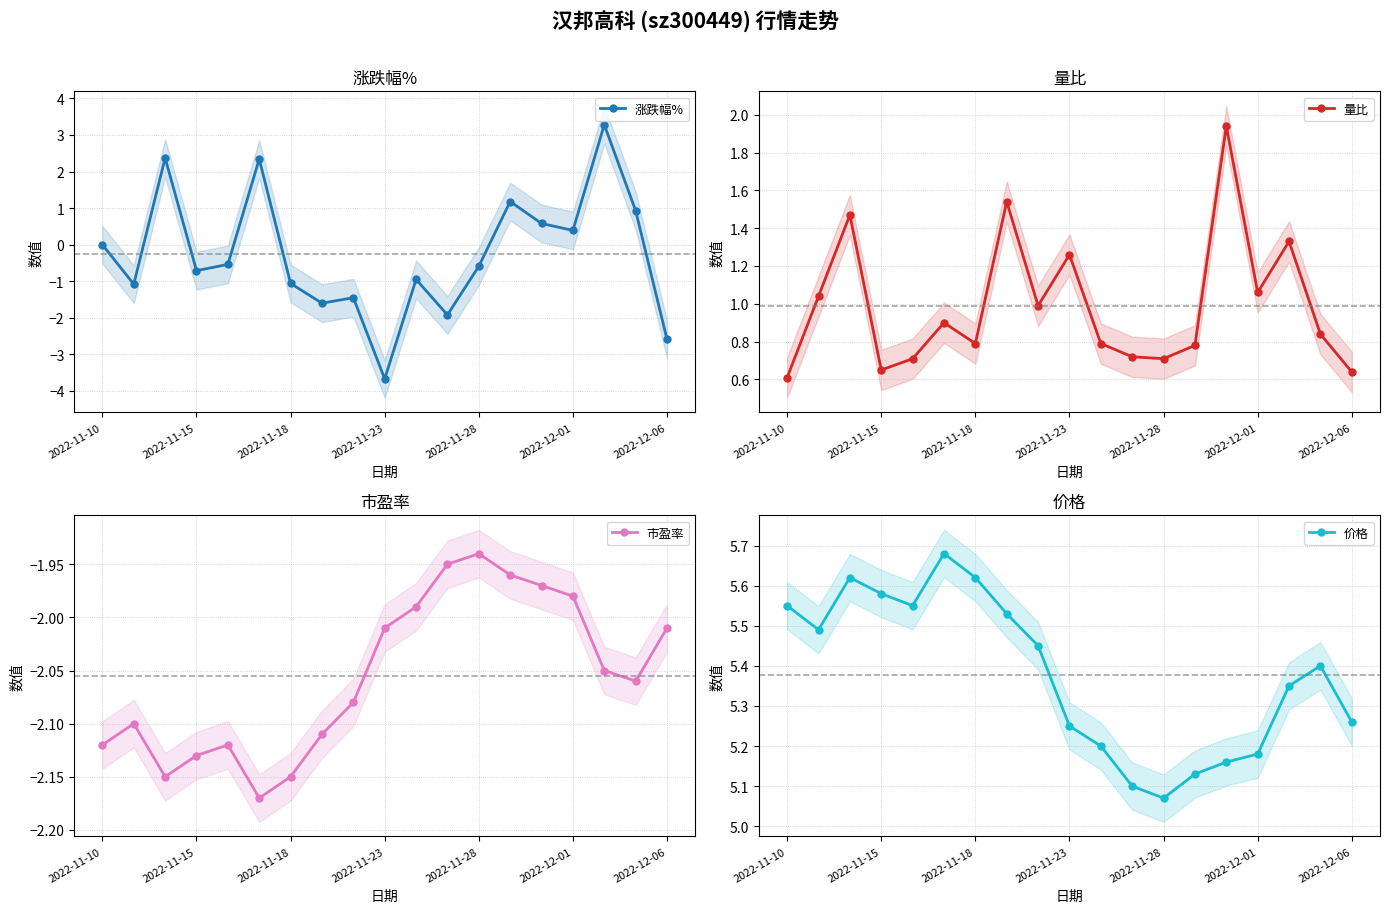

The 价格 series shows 5.5 at 7. True or false?

True